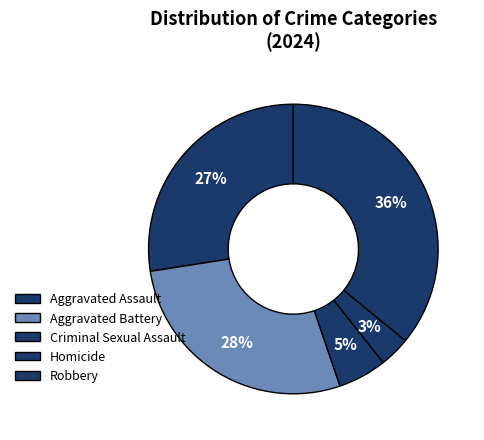

To the nearest percent, what is the average slice percentage?

20%